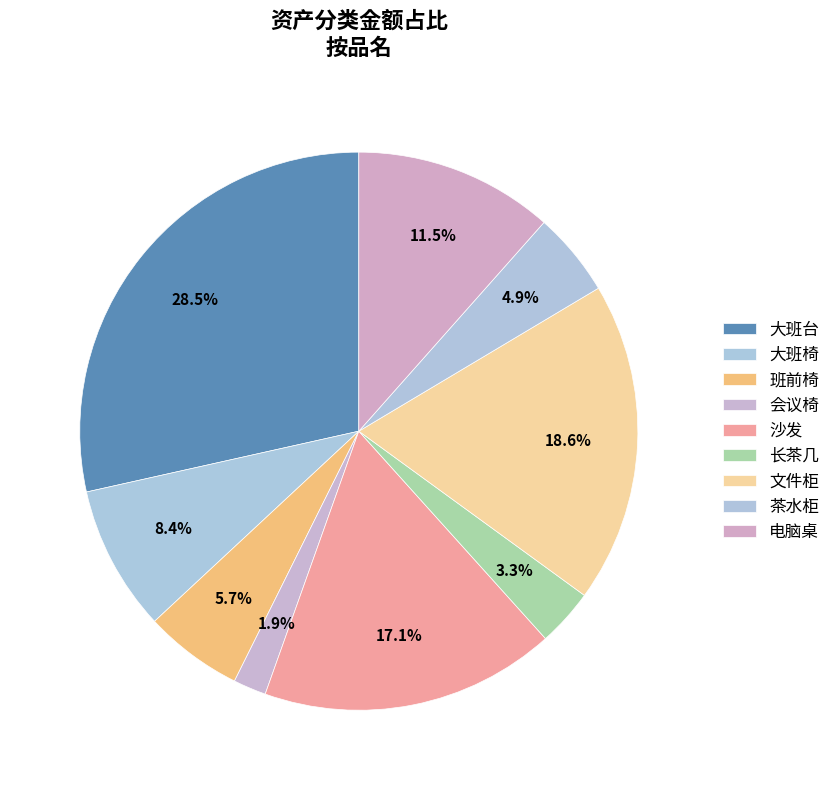

What is the largest slice in the pie chart?

大班台